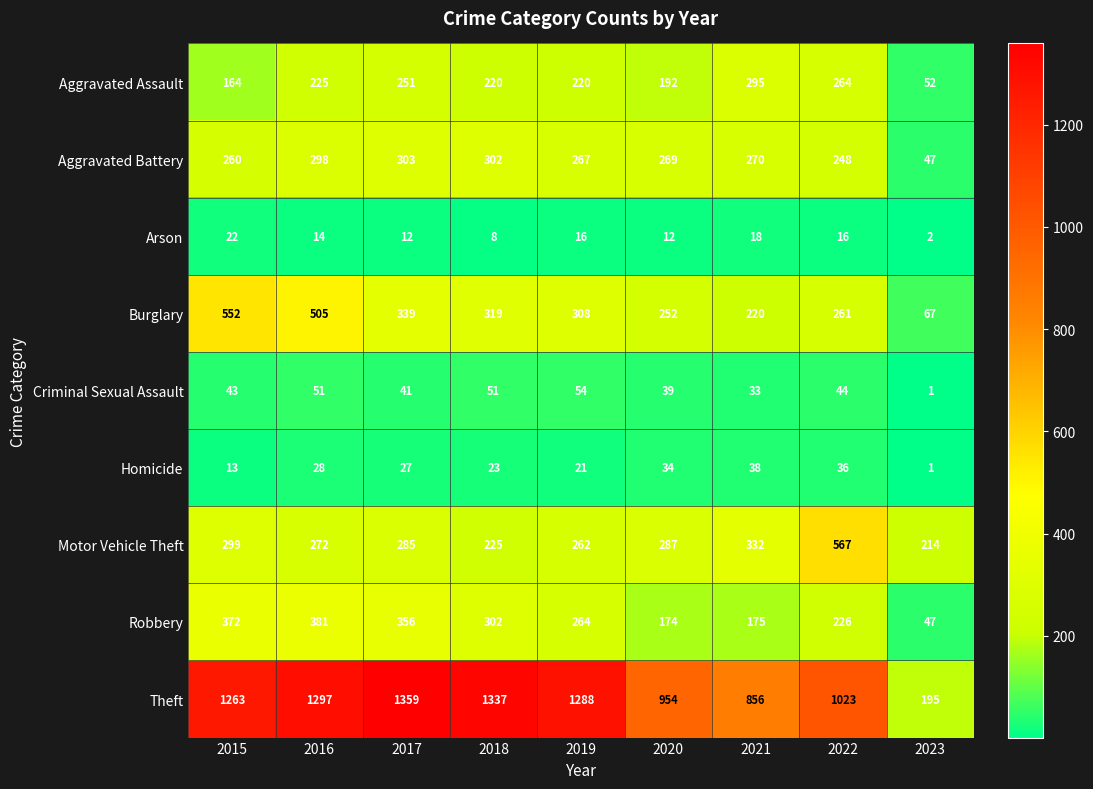

Is it true that Arson equals 18 at 2021?

True